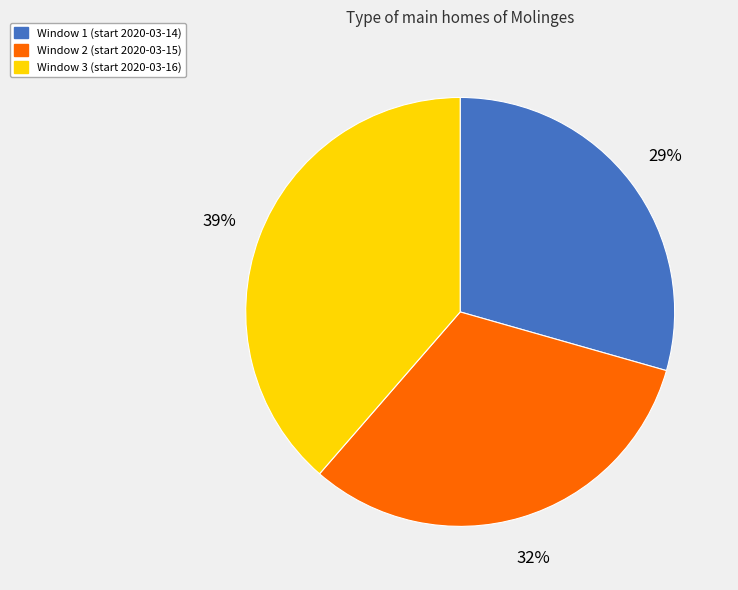

To the nearest percent, what is the average slice percentage?

33%